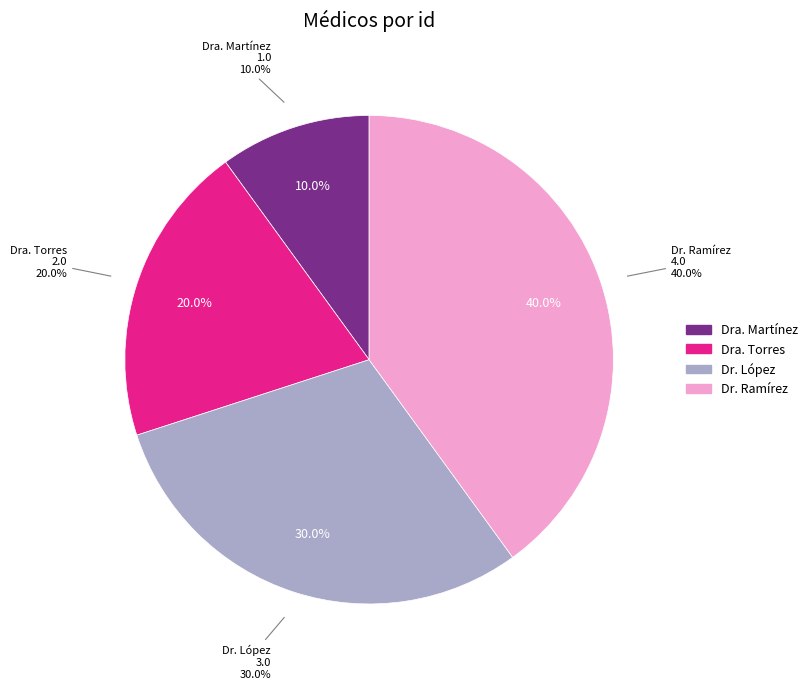

How many slices are in this pie chart?

4